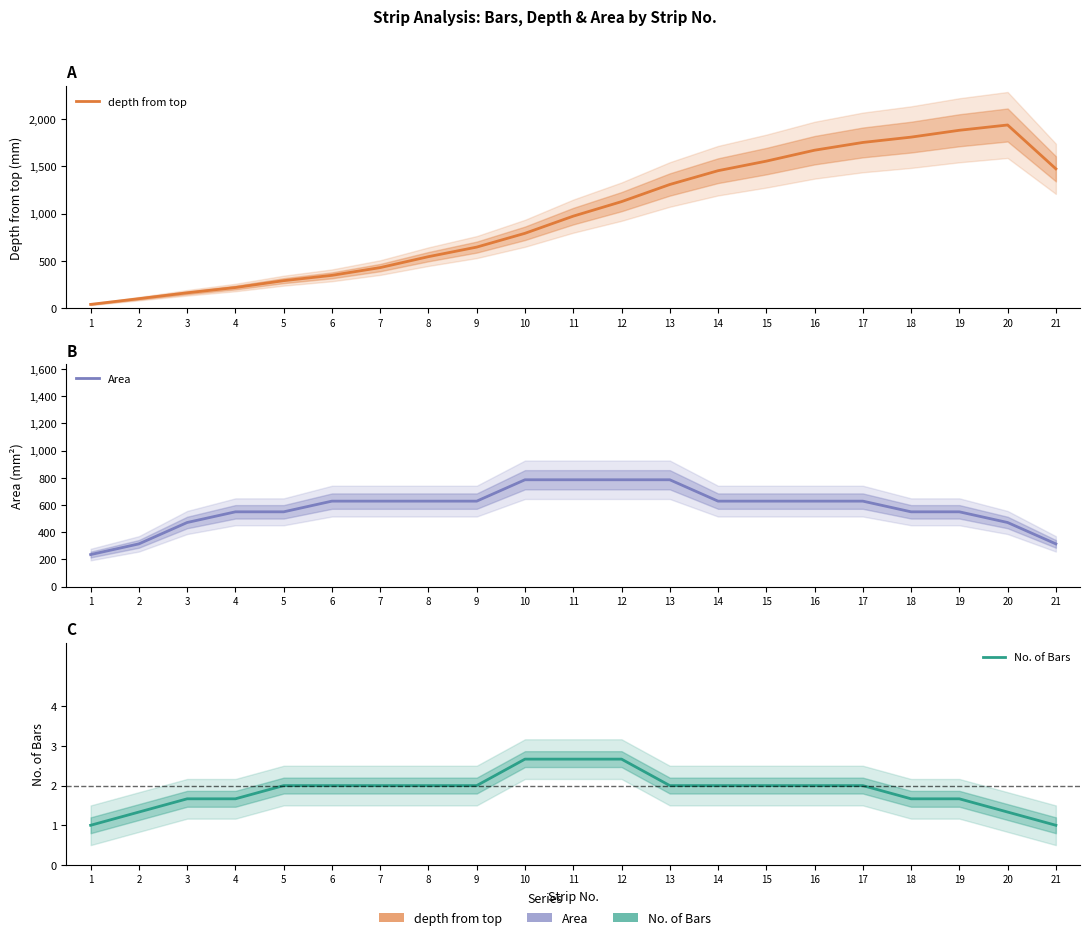

Which series changed the most between 11 and 17?

depth from top